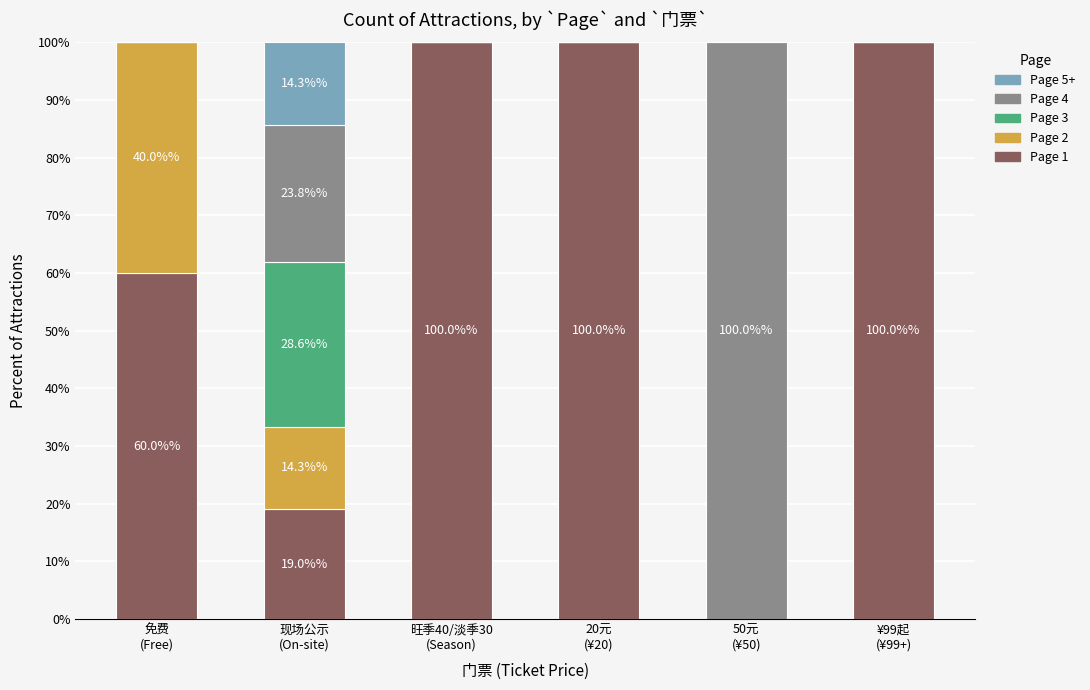

What is the highest value of the Page 1 series?

100.0